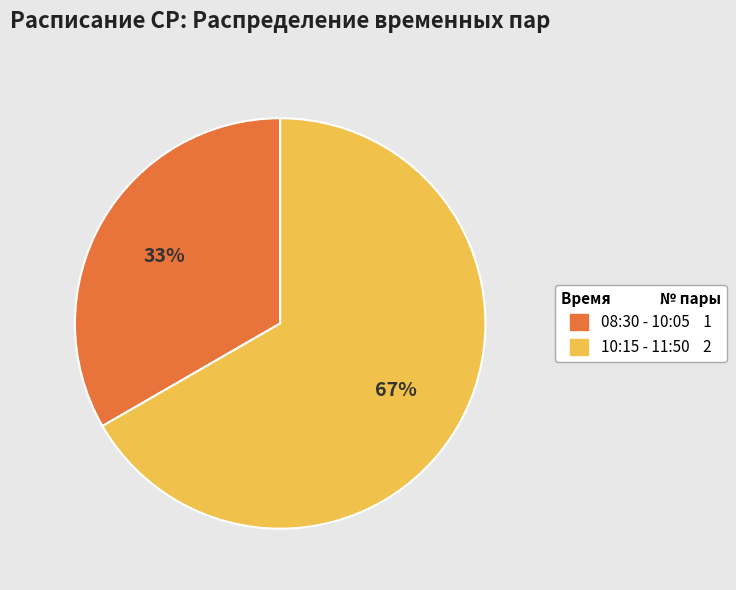

Approximately how many times larger is the value at 10:15 - 11:50 compared to 08:30 - 10:05?

2.0